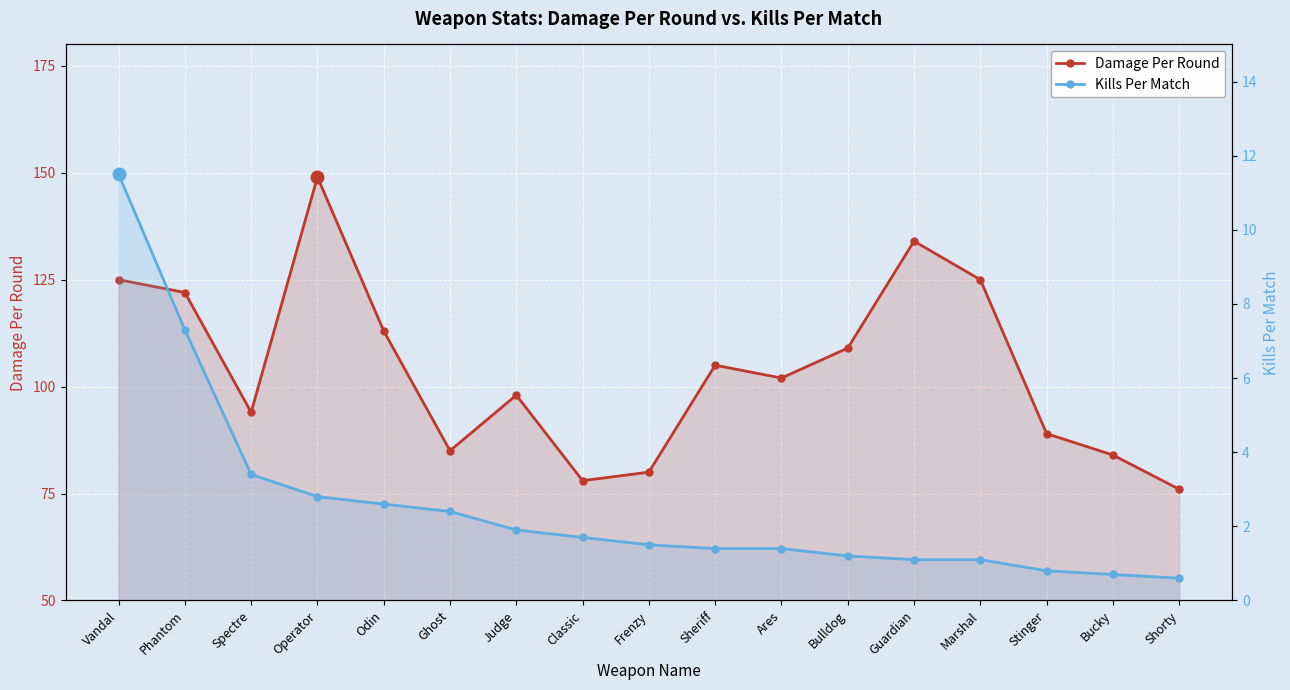

The value of Damage Per Round at Classic is 122.0. True or false?

False